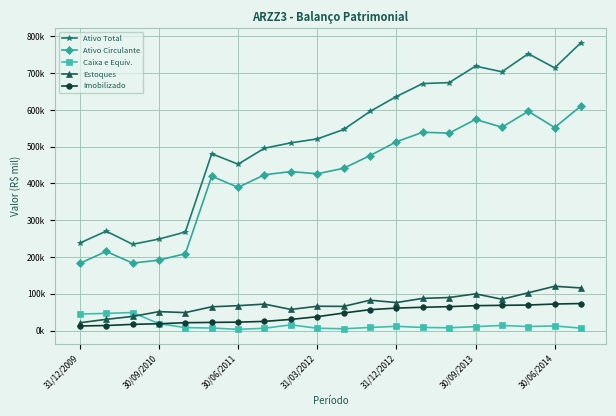

At which category is the sum across all series the highest?

19